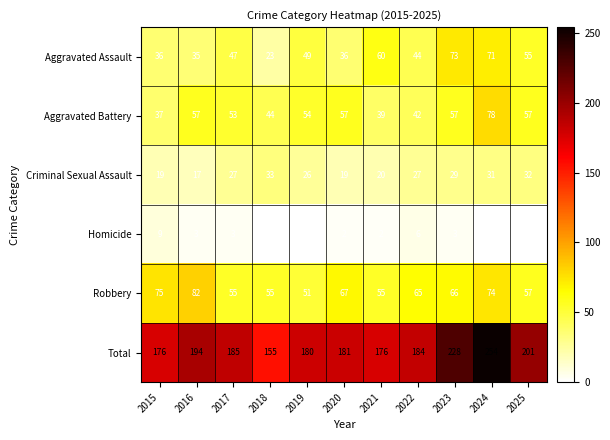

Between 2017 and 2025, which series saw the biggest shift?

Total